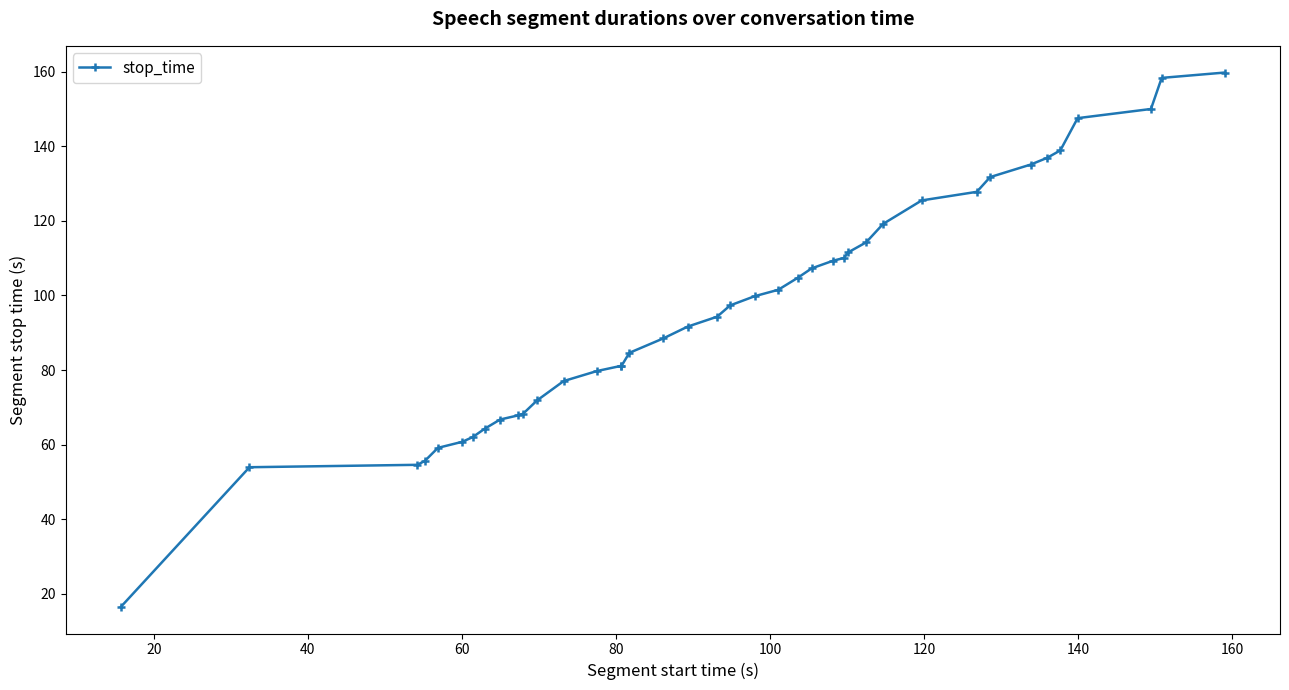

What is the average value?

96.7